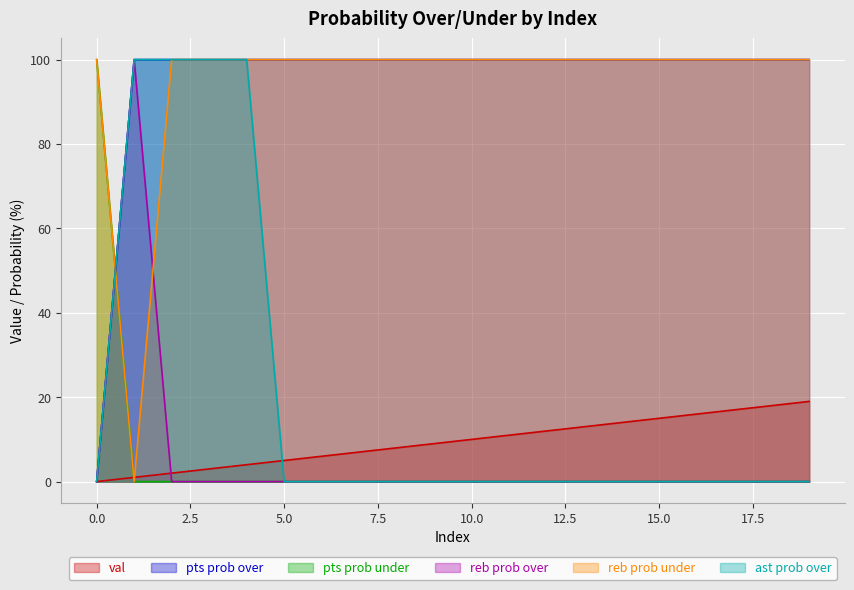

Which series changed the most between 10 and 19?

val